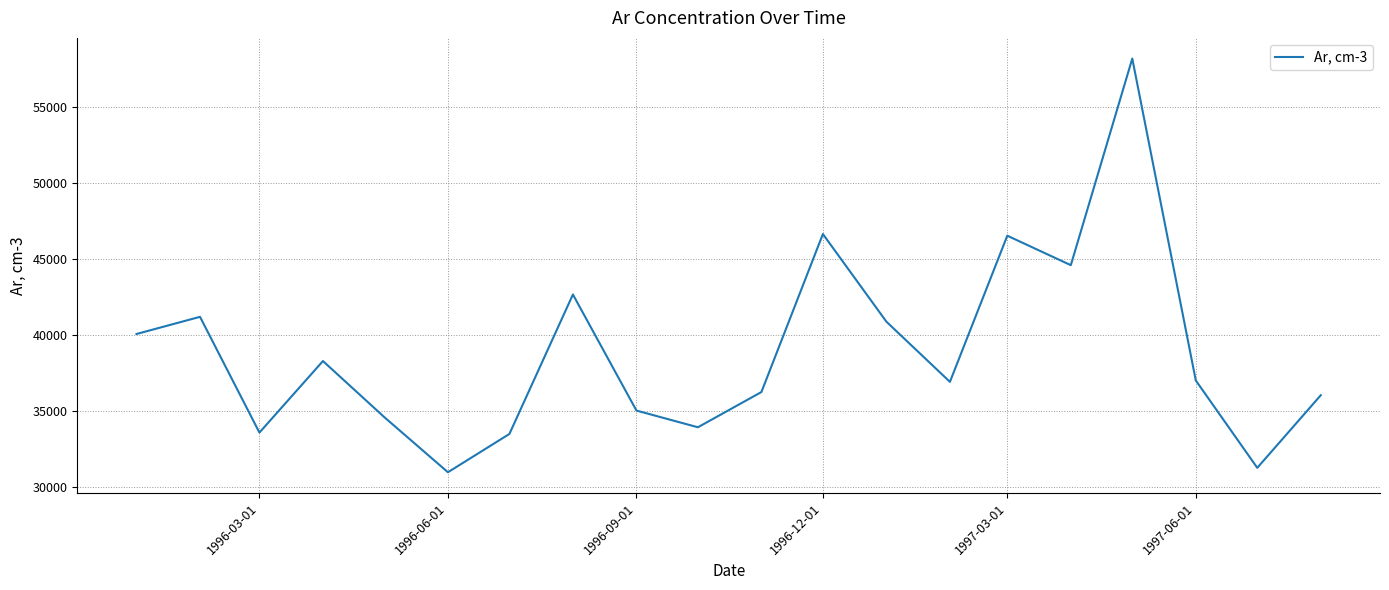

How many values are below 36990?

10